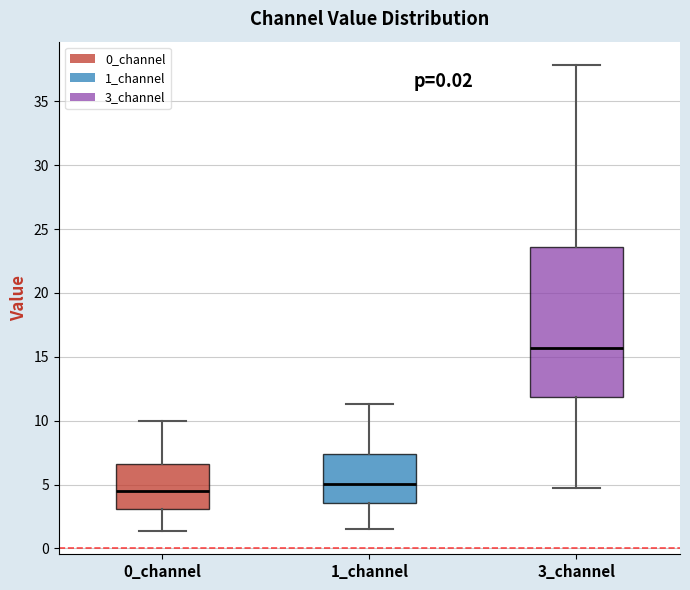

Where does the median line of the box for 3_channel sit on the y-axis? The values are not printed on the chart, so give them approximately, as read against the axis.

15.5